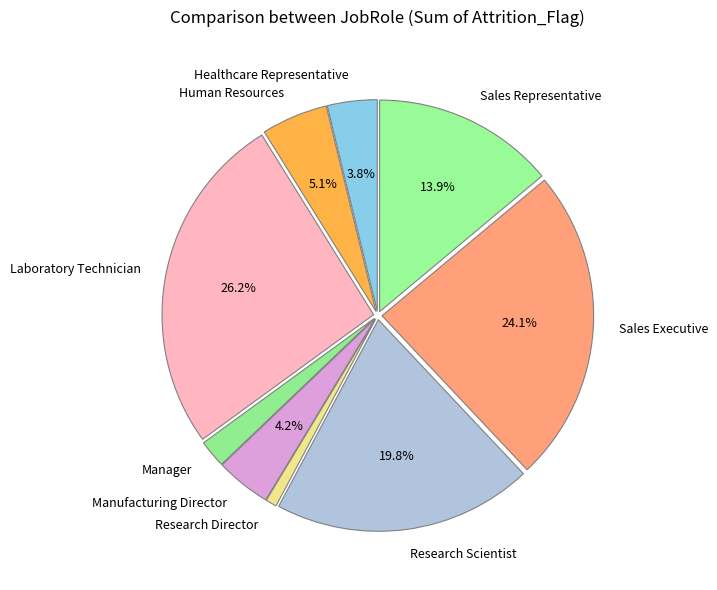

Between Laboratory Technician and Manager, which is larger?

Laboratory Technician